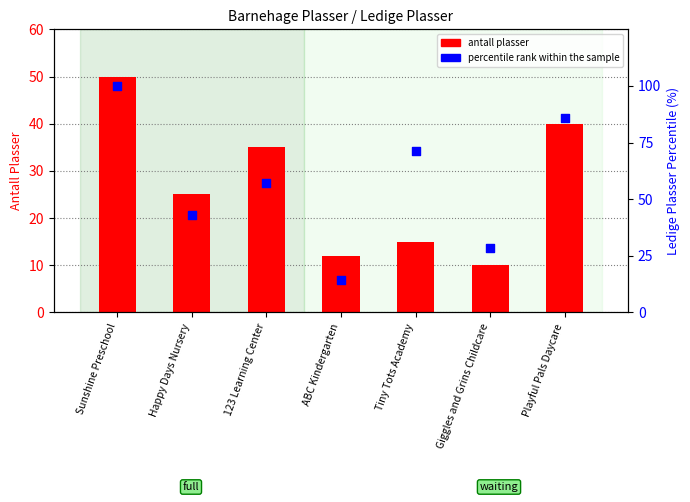

Which series contains the lowest Y value?

antall plasser